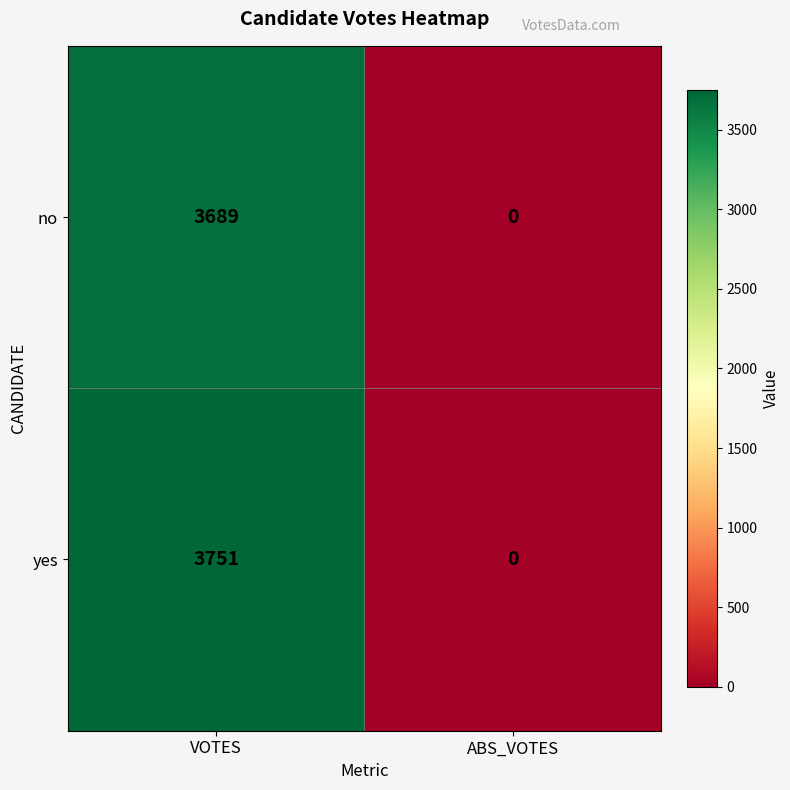

Reading left to right, extract all data points from this chart.

no: 3689	0
yes: 3751	0